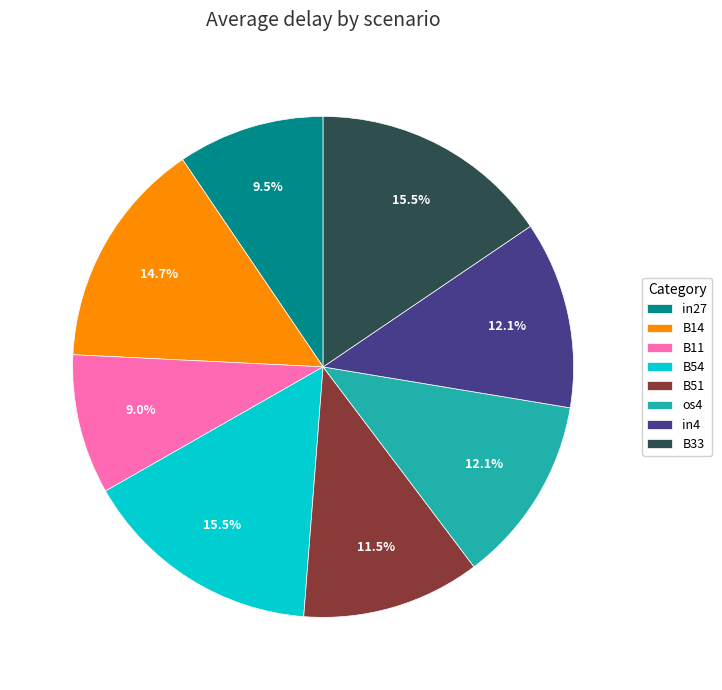

Is there any slice that represents more than half of the pie?

No